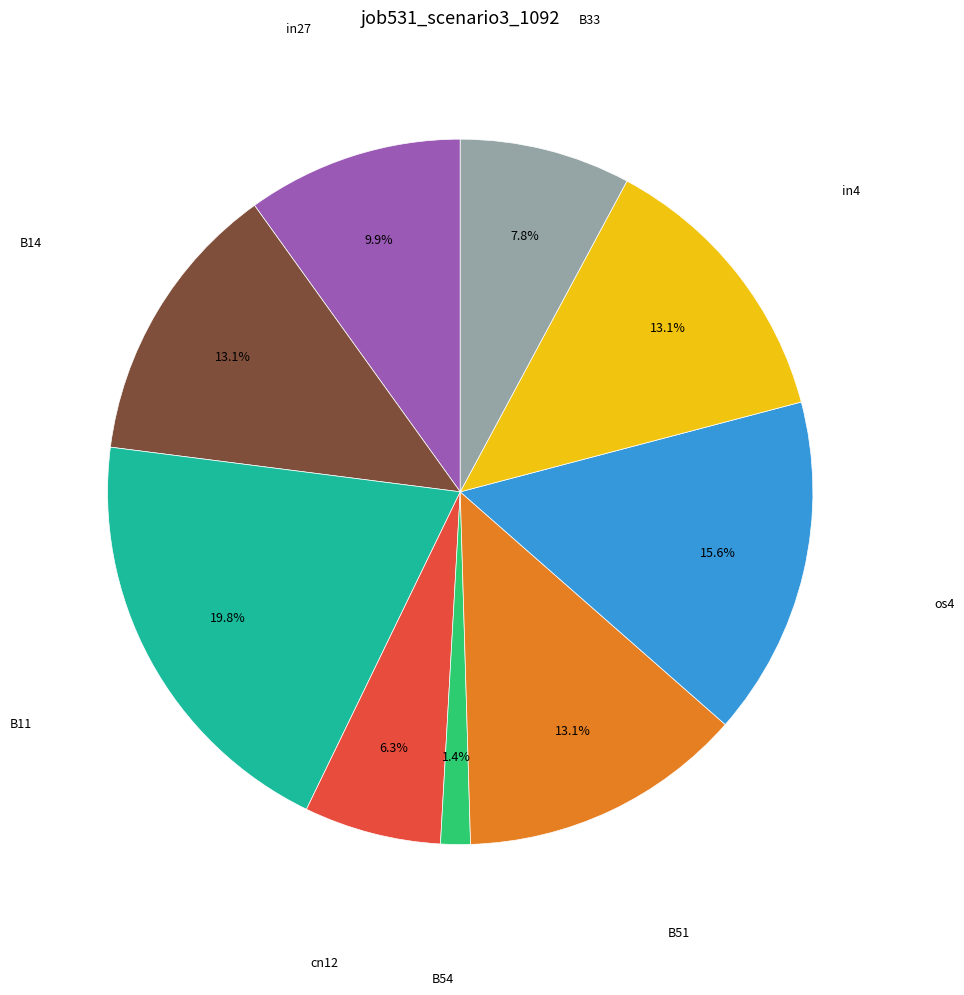

Is there a majority slice in this chart?

No